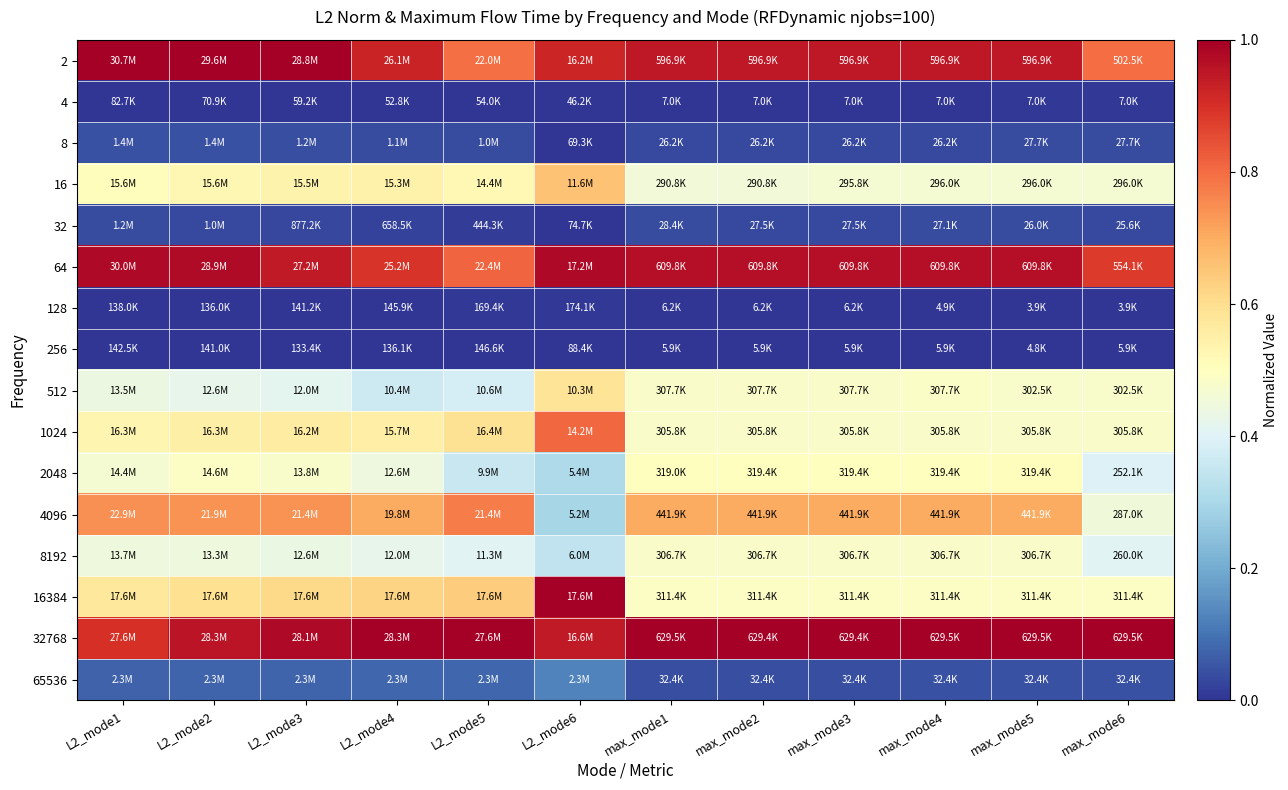

Reading left to right, list all the values displayed in this chart.

2: L2_mode1=1.0	L2_mode2=1.0	L2_mode3=1.0	L2_mode4=0.9	L2_mode5=0.8	L2_mode6=0.9	max_mode1=0.9	max_mode2=0.9	max_mode3=0.9	max_mode4=0.9	max_mode5=0.9	max_mode6=0.8
4: L2_mode1=0.0	L2_mode2=0.0	L2_mode3=0.0	L2_mode4=0.0	L2_mode5=0.0	L2_mode6=0.0	max_mode1=0.0	max_mode2=0.0	max_mode3=0.0	max_mode4=0.0	max_mode5=0.0	max_mode6=0.0
8: L2_mode1=0.0	L2_mode2=0.0	L2_mode3=0.0	L2_mode4=0.0	L2_mode5=0.0	L2_mode6=0.0	max_mode1=0.0	max_mode2=0.0	max_mode3=0.0	max_mode4=0.0	max_mode5=0.0	max_mode6=0.0
16: L2_mode1=0.5	L2_mode2=0.5	L2_mode3=0.5	L2_mode4=0.5	L2_mode5=0.5	L2_mode6=0.7	max_mode1=0.5	max_mode2=0.5	max_mode3=0.5	max_mode4=0.5	max_mode5=0.5	max_mode6=0.5
32: L2_mode1=0.0	L2_mode2=0.0	L2_mode3=0.0	L2_mode4=0.0	L2_mode5=0.0	L2_mode6=0.0	max_mode1=0.0	max_mode2=0.0	max_mode3=0.0	max_mode4=0.0	max_mode5=0.0	max_mode6=0.0
64: L2_mode1=1.0	L2_mode2=1.0	L2_mode3=0.9	L2_mode4=0.9	L2_mode5=0.8	L2_mode6=1.0	max_mode1=1.0	max_mode2=1.0	max_mode3=1.0	max_mode4=1.0	max_mode5=1.0	max_mode6=0.9
128: L2_mode1=0.0	L2_mode2=0.0	L2_mode3=0.0	L2_mode4=0.0	L2_mode5=0.0	L2_mode6=0.0	max_mode1=0.0	max_mode2=0.0	max_mode3=0.0	max_mode4=0.0	max_mode5=0.0	max_mode6=0.0
256: L2_mode1=0.0	L2_mode2=0.0	L2_mode3=0.0	L2_mode4=0.0	L2_mode5=0.0	L2_mode6=0.0	max_mode1=0.0	max_mode2=0.0	max_mode3=0.0	max_mode4=0.0	max_mode5=0.0	max_mode6=0.0
512: L2_mode1=0.4	L2_mode2=0.4	L2_mode3=0.4	L2_mode4=0.4	L2_mode5=0.4	L2_mode6=0.6	max_mode1=0.5	max_mode2=0.5	max_mode3=0.5	max_mode4=0.5	max_mode5=0.5	max_mode6=0.5
1024: L2_mode1=0.5	L2_mode2=0.5	L2_mode3=0.6	L2_mode4=0.6	L2_mode5=0.6	L2_mode6=0.8	max_mode1=0.5	max_mode2=0.5	max_mode3=0.5	max_mode4=0.5	max_mode5=0.5	max_mode6=0.5
2048: L2_mode1=0.5	L2_mode2=0.5	L2_mode3=0.5	L2_mode4=0.4	L2_mode5=0.4	L2_mode6=0.3	max_mode1=0.5	max_mode2=0.5	max_mode3=0.5	max_mode4=0.5	max_mode5=0.5	max_mode6=0.4
4096: L2_mode1=0.7	L2_mode2=0.7	L2_mode3=0.7	L2_mode4=0.7	L2_mode5=0.8	L2_mode6=0.3	max_mode1=0.7	max_mode2=0.7	max_mode3=0.7	max_mode4=0.7	max_mode5=0.7	max_mode6=0.5
8192: L2_mode1=0.4	L2_mode2=0.4	L2_mode3=0.4	L2_mode4=0.4	L2_mode5=0.4	L2_mode6=0.3	max_mode1=0.5	max_mode2=0.5	max_mode3=0.5	max_mode4=0.5	max_mode5=0.5	max_mode6=0.4
16384: L2_mode1=0.6	L2_mode2=0.6	L2_mode3=0.6	L2_mode4=0.6	L2_mode5=0.6	L2_mode6=1.0	max_mode1=0.5	max_mode2=0.5	max_mode3=0.5	max_mode4=0.5	max_mode5=0.5	max_mode6=0.5
32768: L2_mode1=0.9	L2_mode2=1.0	L2_mode3=1.0	L2_mode4=1.0	L2_mode5=1.0	L2_mode6=0.9	max_mode1=1.0	max_mode2=1.0	max_mode3=1.0	max_mode4=1.0	max_mode5=1.0	max_mode6=1.0
65536: L2_mode1=0.1	L2_mode2=0.1	L2_mode3=0.1	L2_mode4=0.1	L2_mode5=0.1	L2_mode6=0.1	max_mode1=0.0	max_mode2=0.0	max_mode3=0.0	max_mode4=0.0	max_mode5=0.0	max_mode6=0.0